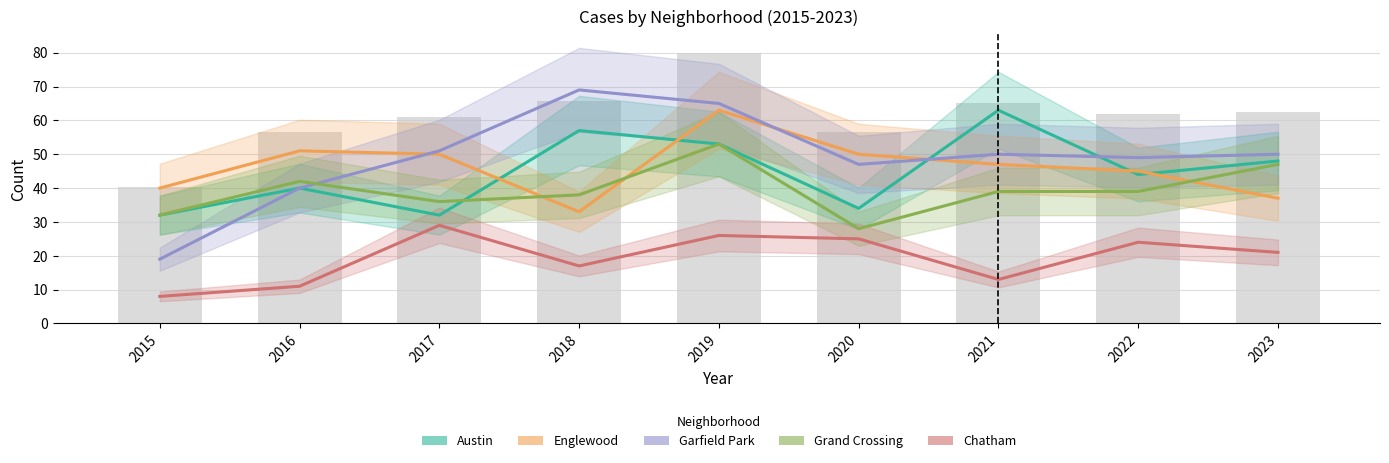

What is the difference between the highest and lowest values at 2016?

40